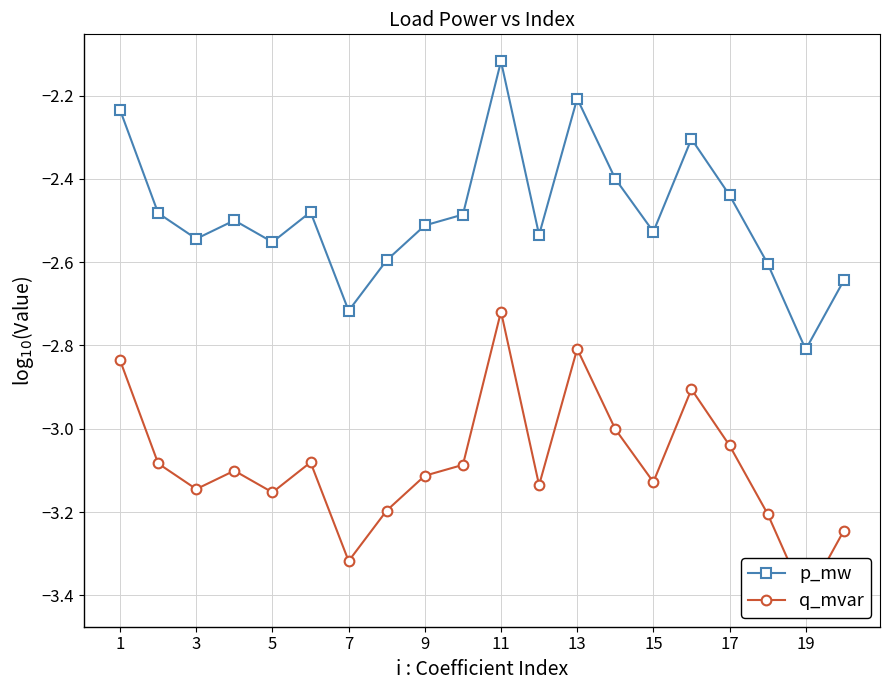

Which category has the highest value in the p_mw series?

11